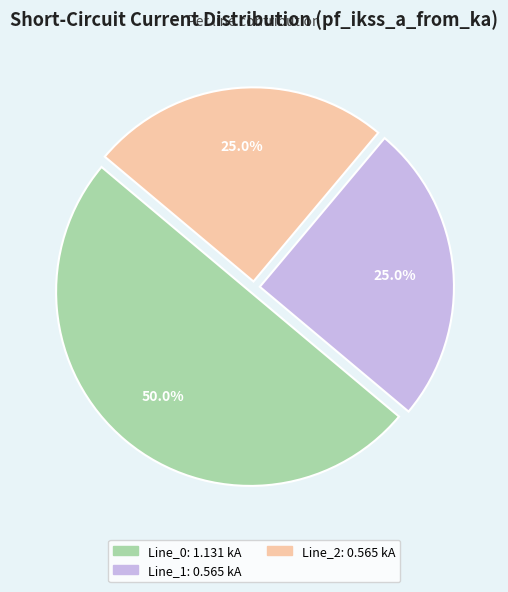

Count the number of slices in the pie.

3